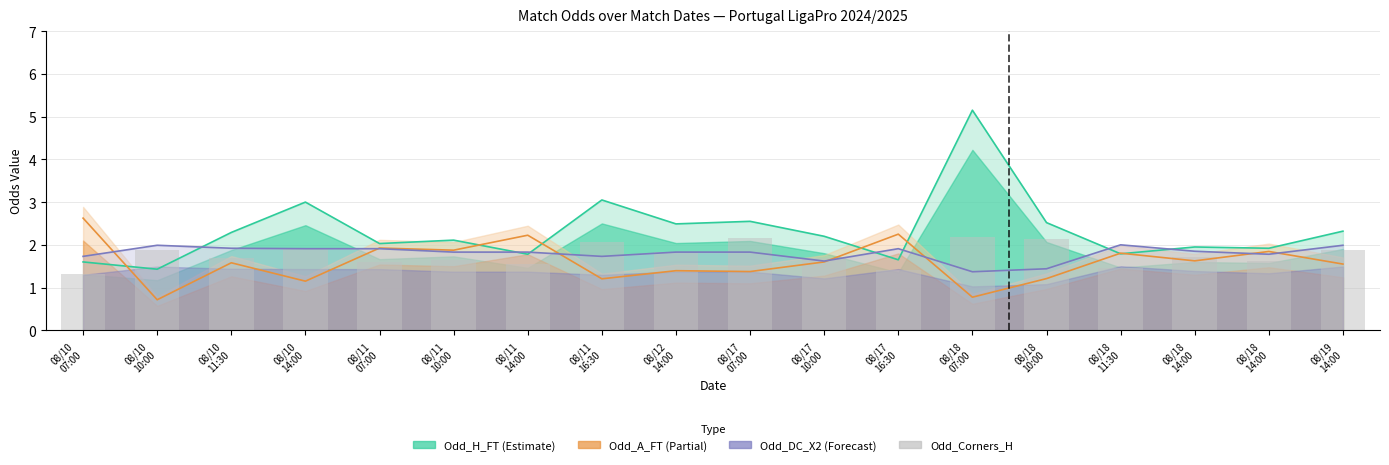

Does the chart contain stacked bars?

No